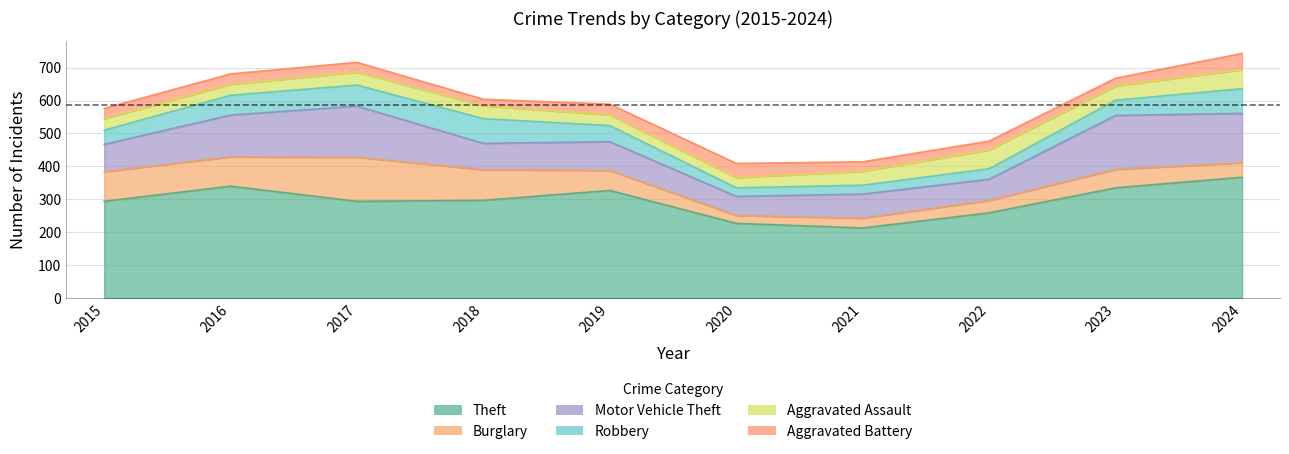

How many categories are shown in the chart?

10